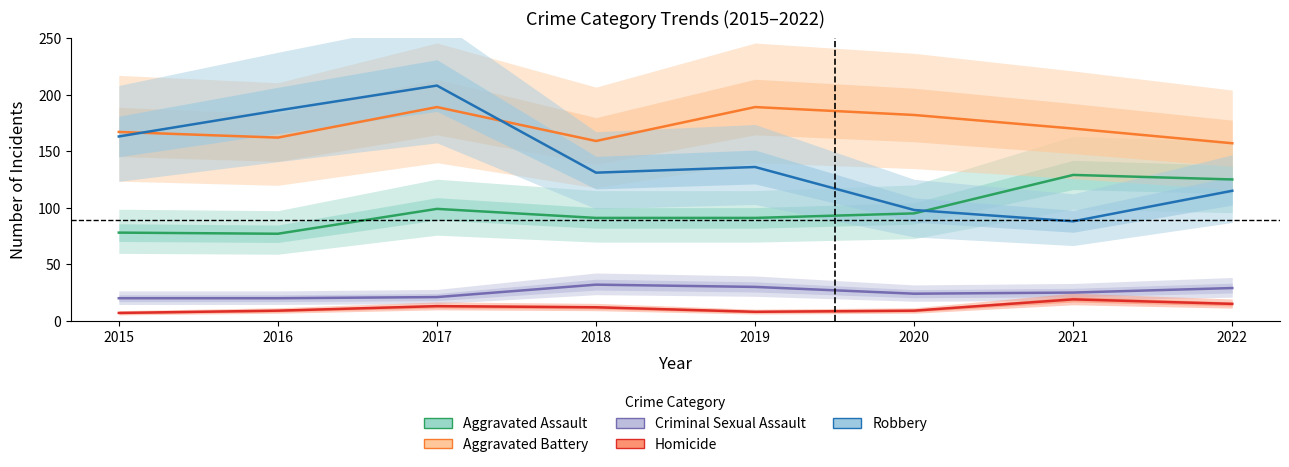

Is the value of Aggravated Assault at 2020 greater than the value of Aggravated Battery at 2016?

No